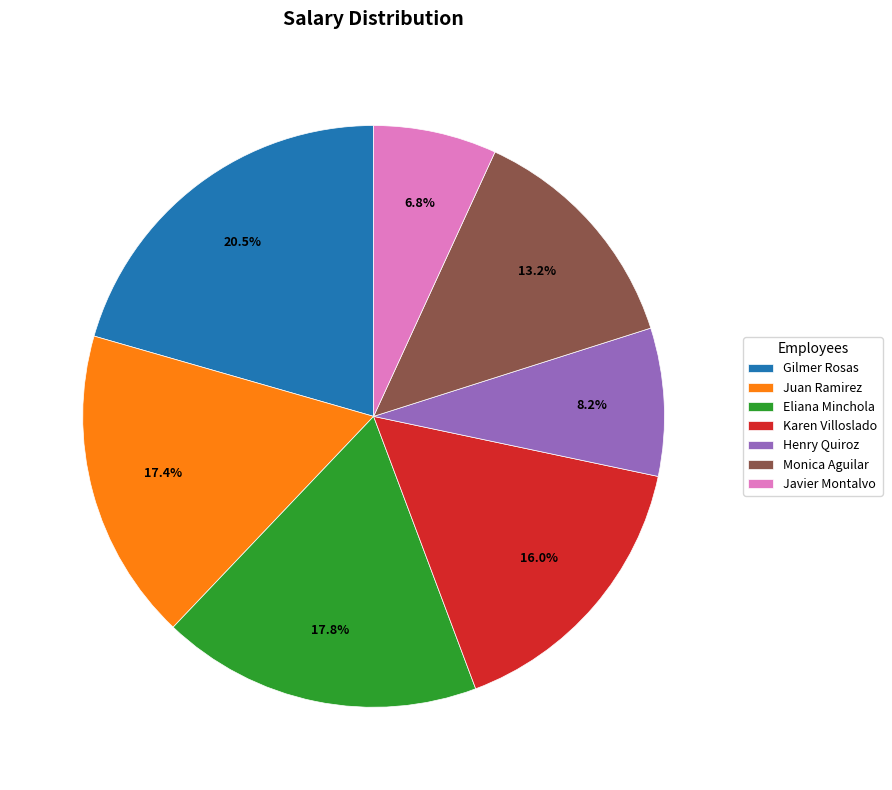

The Javier Montalvo slice represents 1% of the pie. True or false?

False